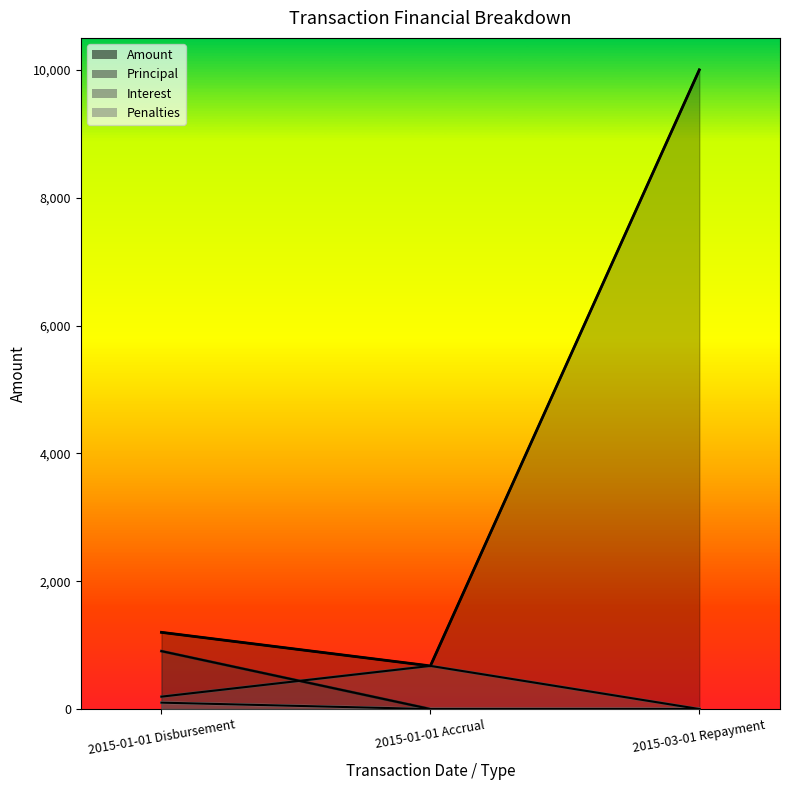

At which label does Interest first exceed 193?

2015-01-01 Disbursement